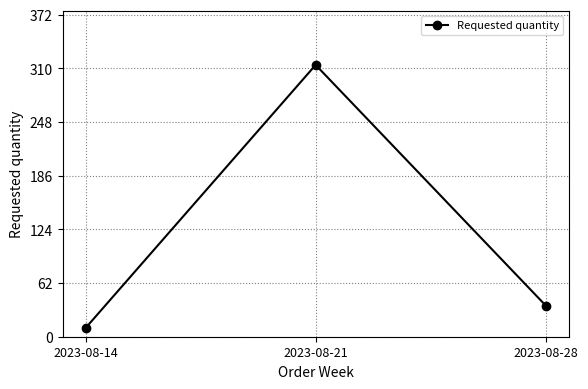

What is the sum of the values at 2023-08-28 and 2023-08-21?

350